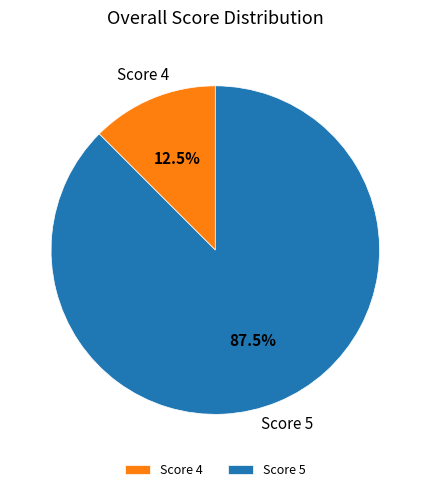

Rank the categories by value from lowest to highest.

Score 4, Score 5